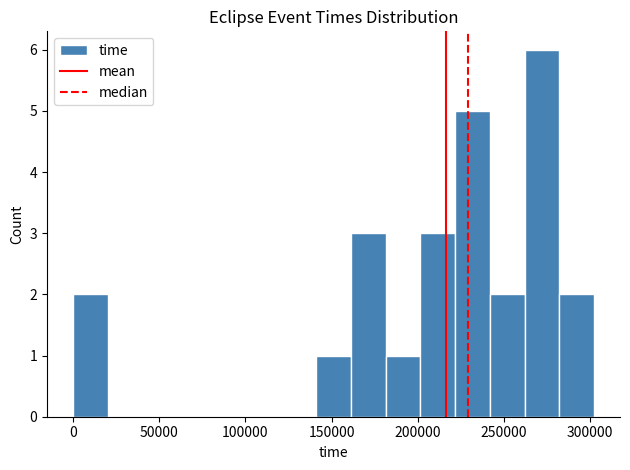

Reading left to right, transcribe this chart: for each bar, give the range it covers on the x-axis and its height. Neither the bar edges nor the heights are printed on the chart, so give them approximately, as read against the axes.

0 to 20000: 2
20000 to 40000: 0
40000 to 60000: 0
60000 to 80000: 0
80000 to 100000: 0
100000 to 120000: 0
120000 to 140000: 0
140000 to 160000: 1
160000 to 180000: 3
180000 to 200000: 1
200000 to 220000: 3
220000 to 240000: 5
240000 to 260000: 2
260000 to 280000: 6
280000 to 300000: 2